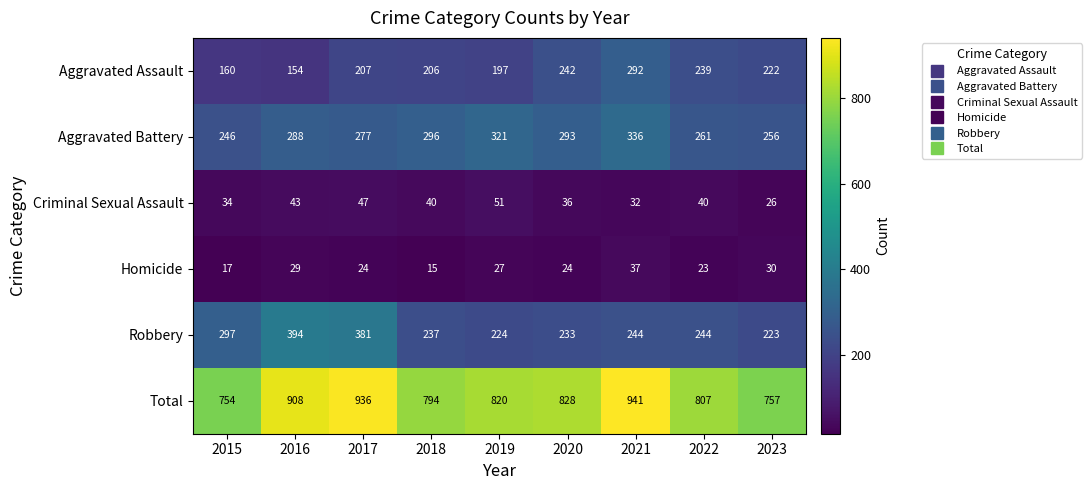

At how many categories does at least one series exceed 813?

5